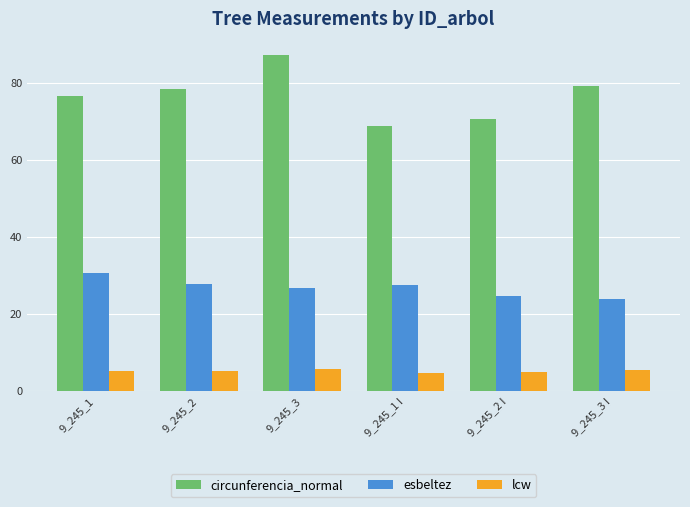

Does the chart contain stacked bars?

No